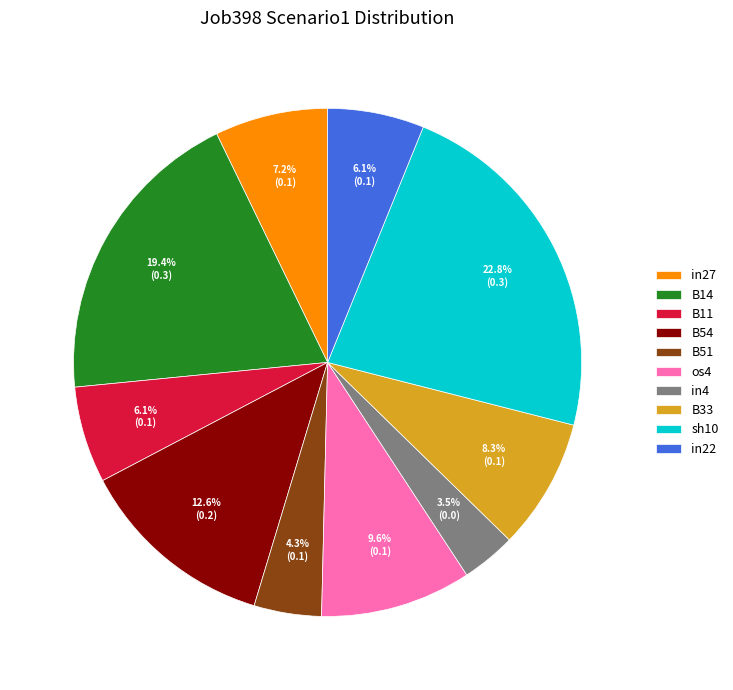

Is the sum of B11 and in22 greater than half?

No